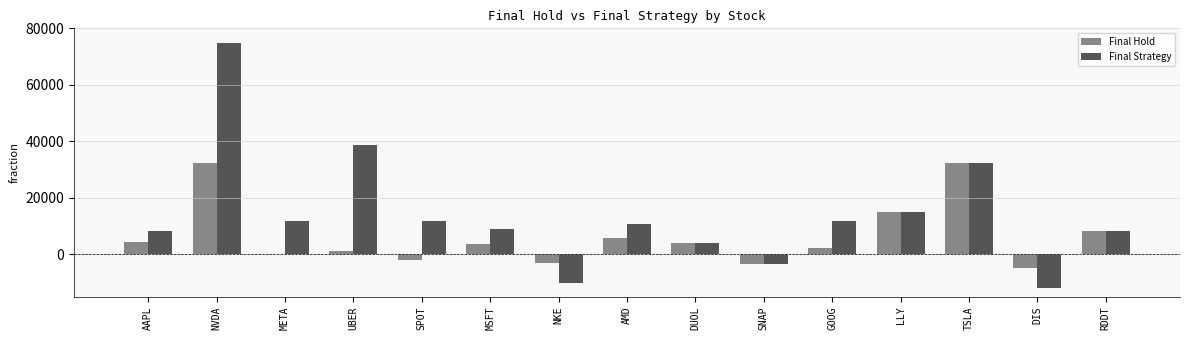

What are all the series names shown in the legend?

Final Hold, Final Strategy